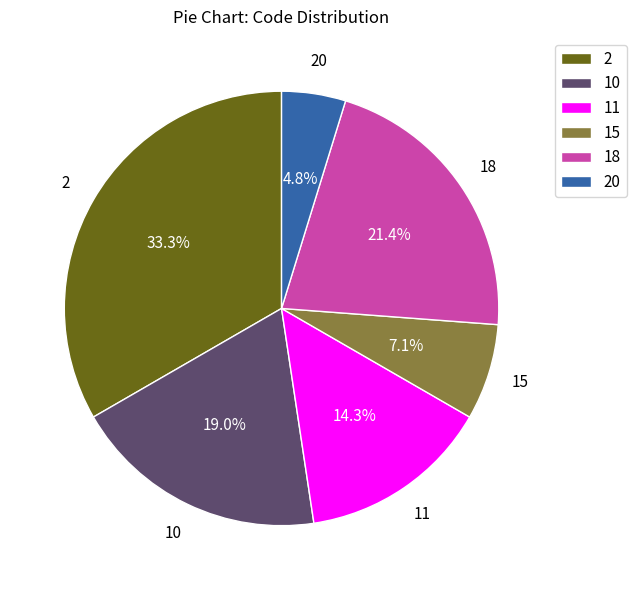

Does 2 account for over 50% of the chart?

No